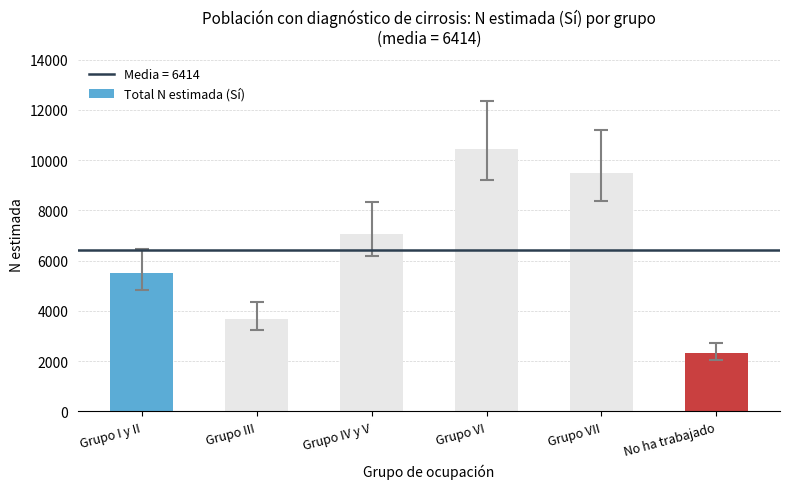

What is the maximum value shown in the chart?

10450